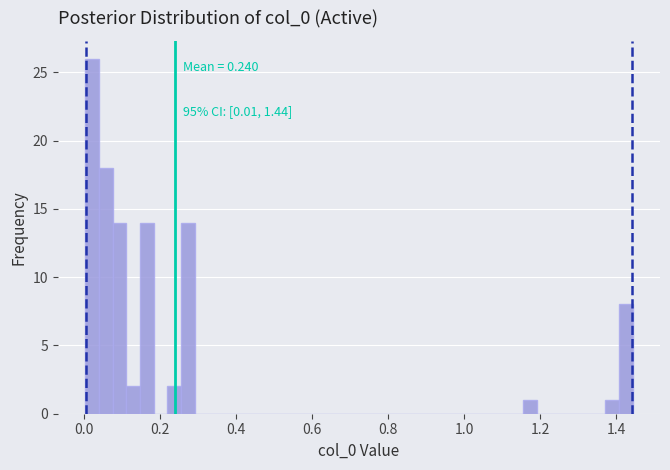

Read against the x-axis, roughly where is the centre of the tallest bar?

0.02